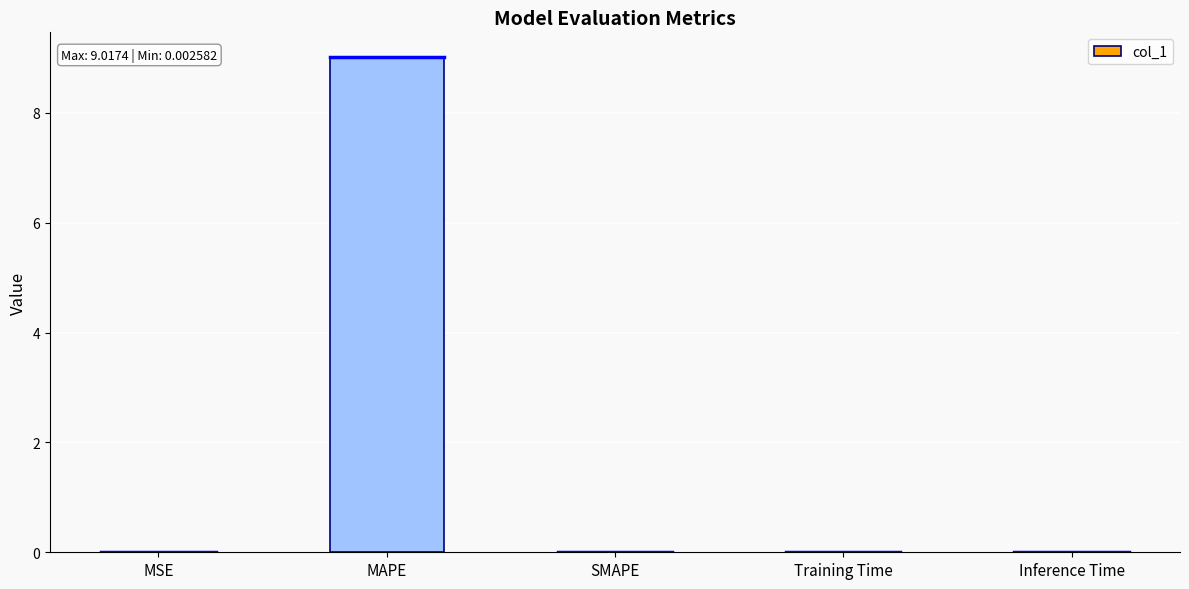

Which has a higher value, MAPE or Training Time?

MAPE